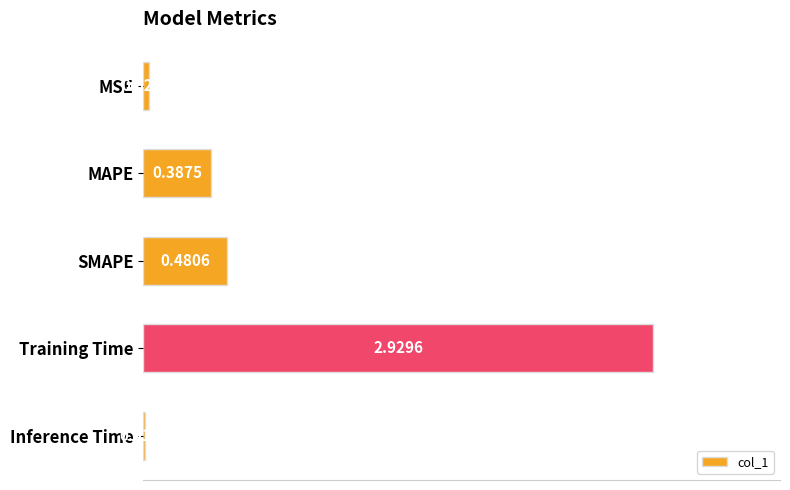

What is the change in value from SMAPE to Inference Time?

-0.5